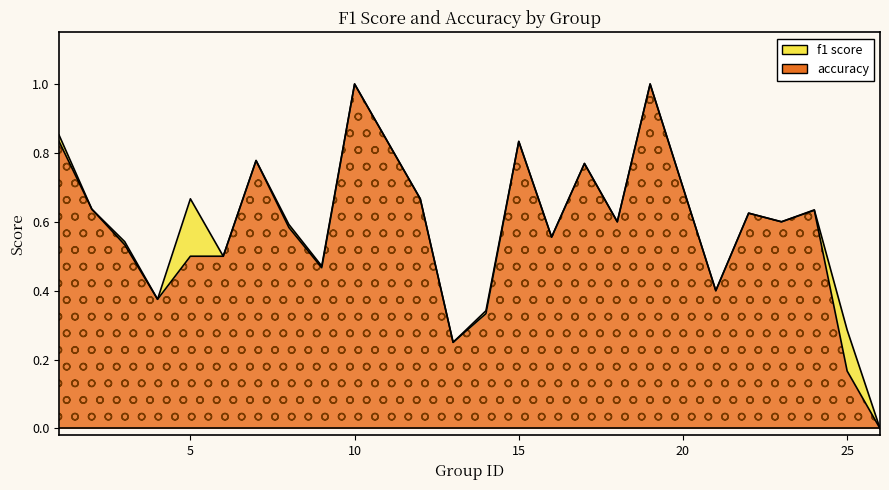

Rank the series at 8 from lowest to highest value.

accuracy, f1